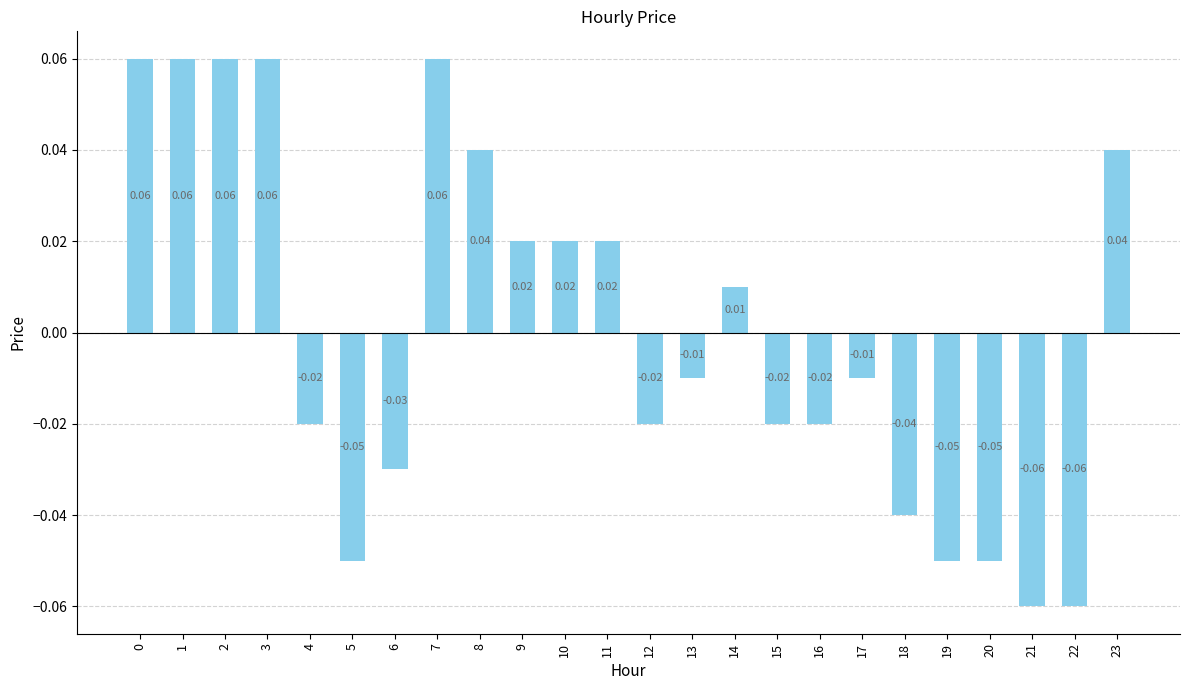

List the labels in order of value, largest first.

0, 1, 2, 3, 7, 8, 23, 9, 10, 11, 14, 13, 17, 4, 12, 15, 16, 6, 18, 5, 19, 20, 21, 22